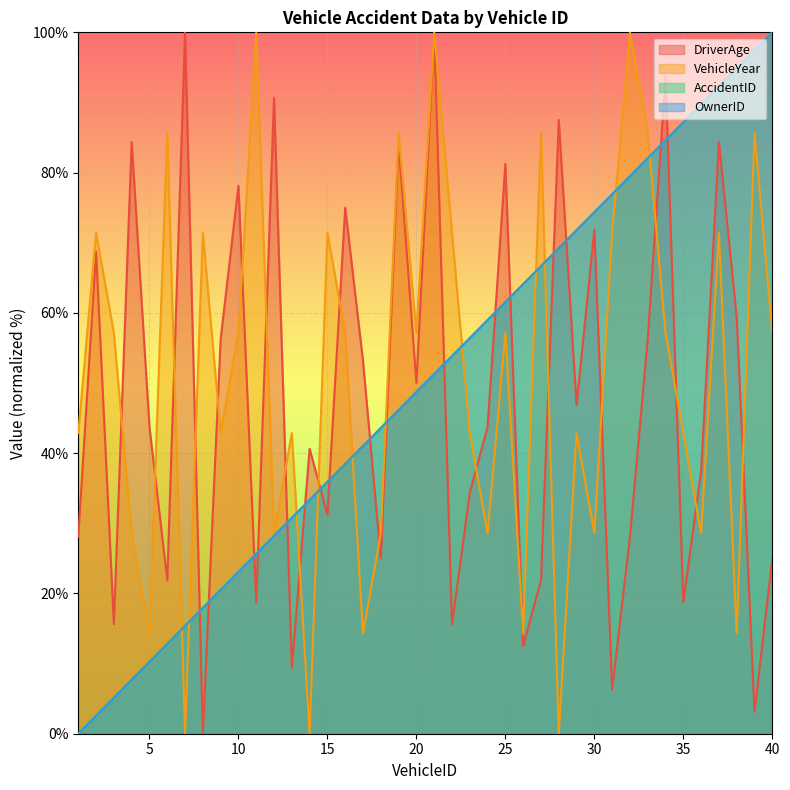

Which has a higher value, 8 or 22?

22